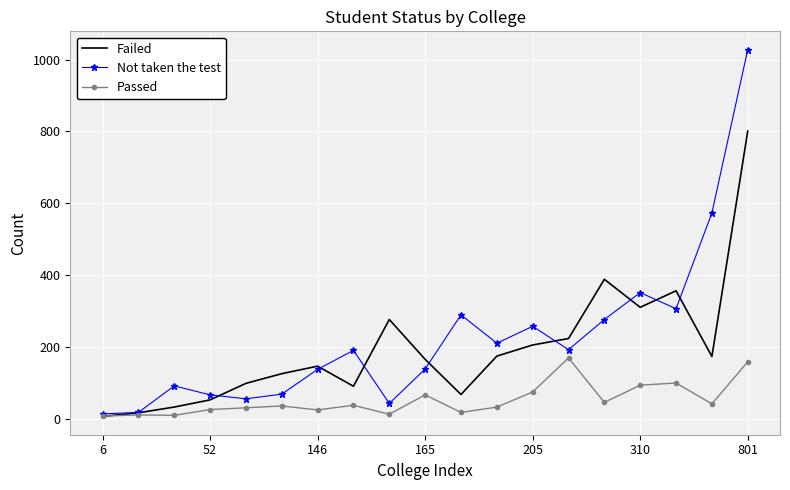

Which series has the widest spread of values?

Not taken the test